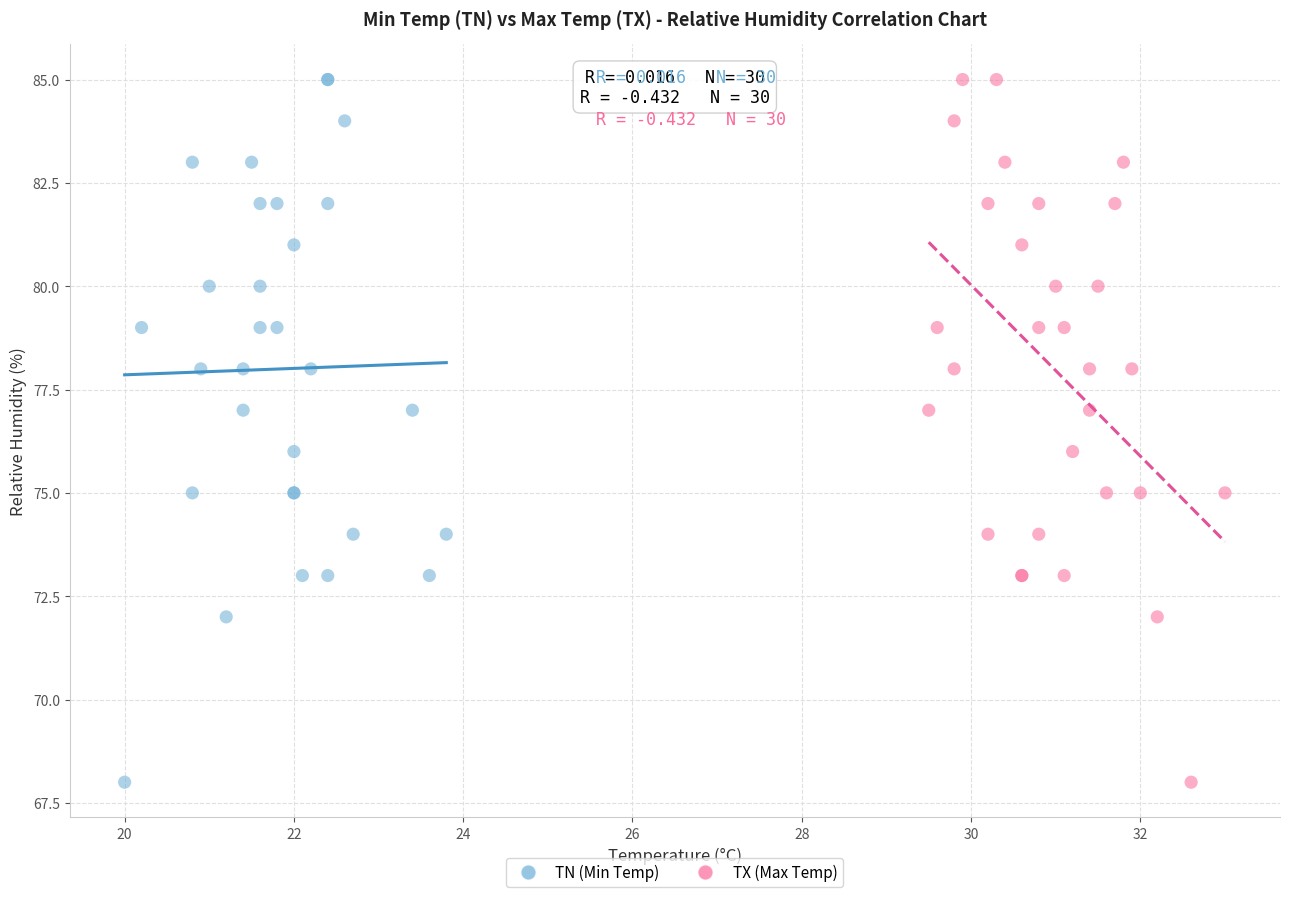

What are all the series names shown in the legend?

TN (Min Temp), TX (Max Temp)